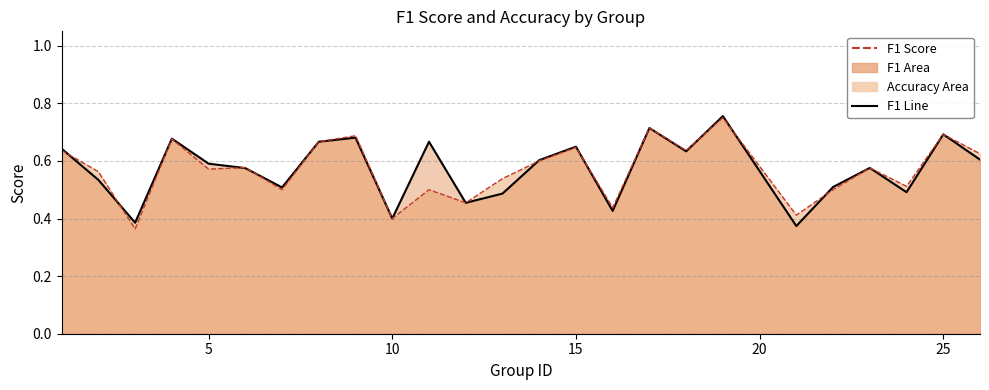

How many lines are shown in the chart?

2